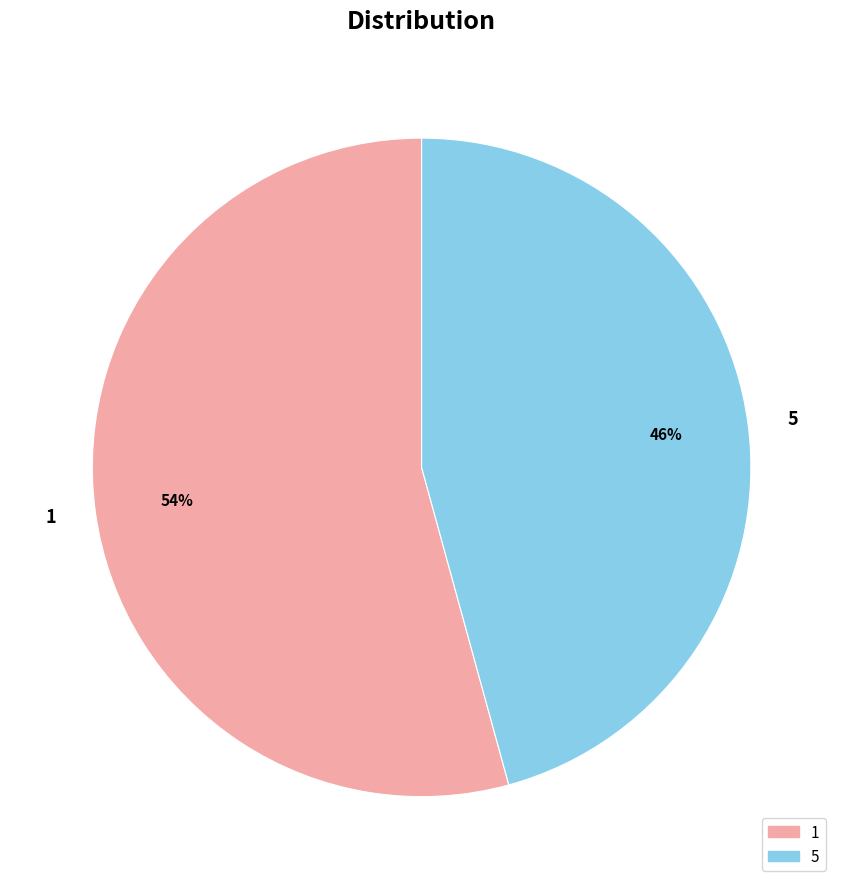

Is there a majority slice in this chart?

Yes